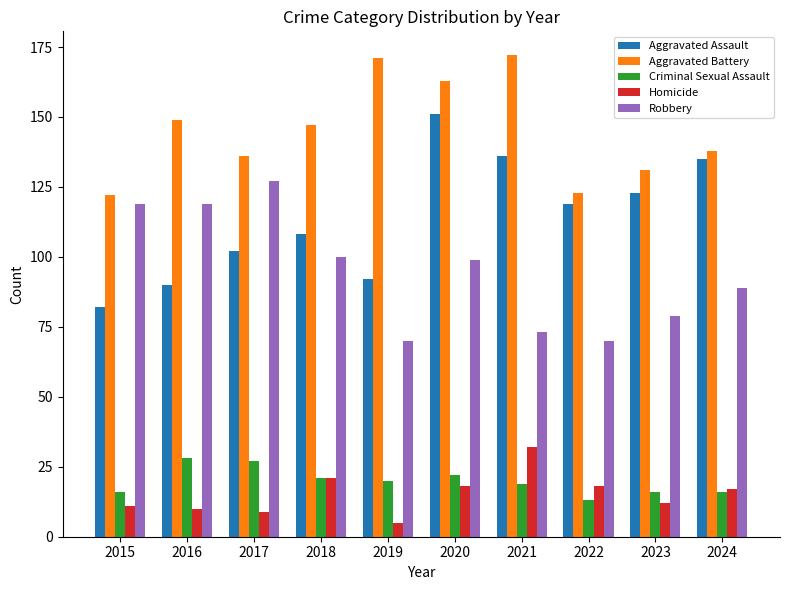

What is the difference between the maximum and minimum values in the Aggravated Assault series?

69